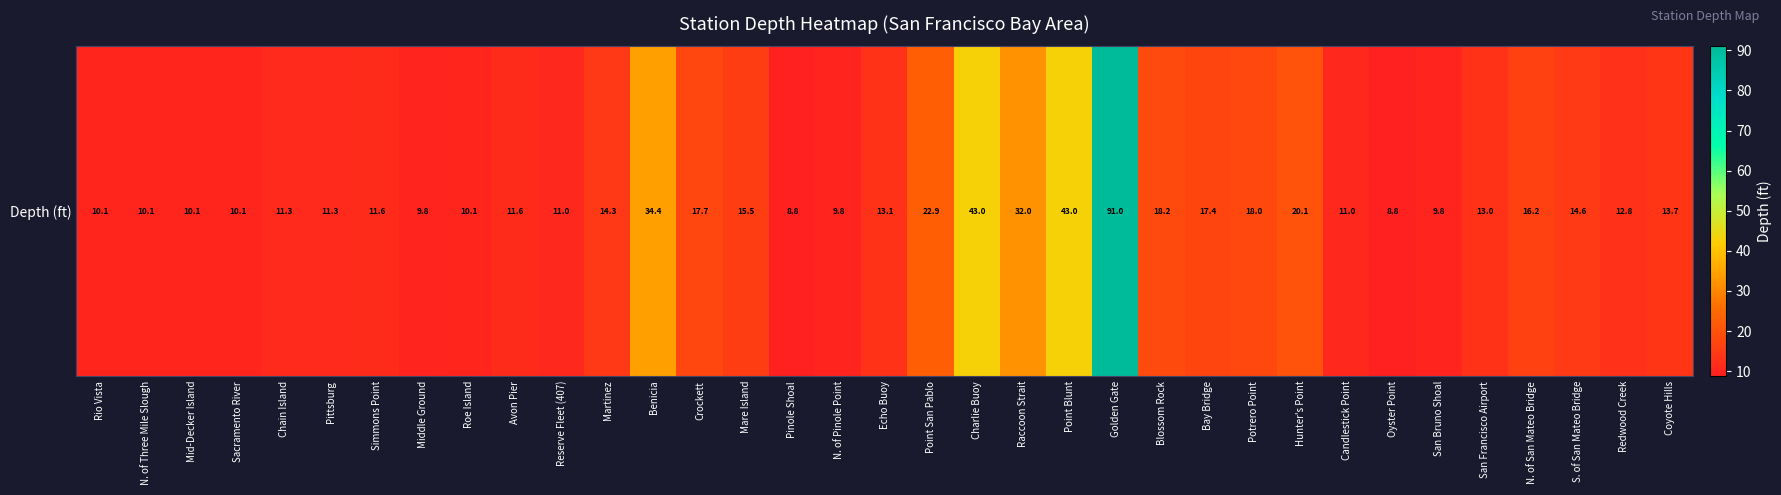

What is the sum of all values?

636.2